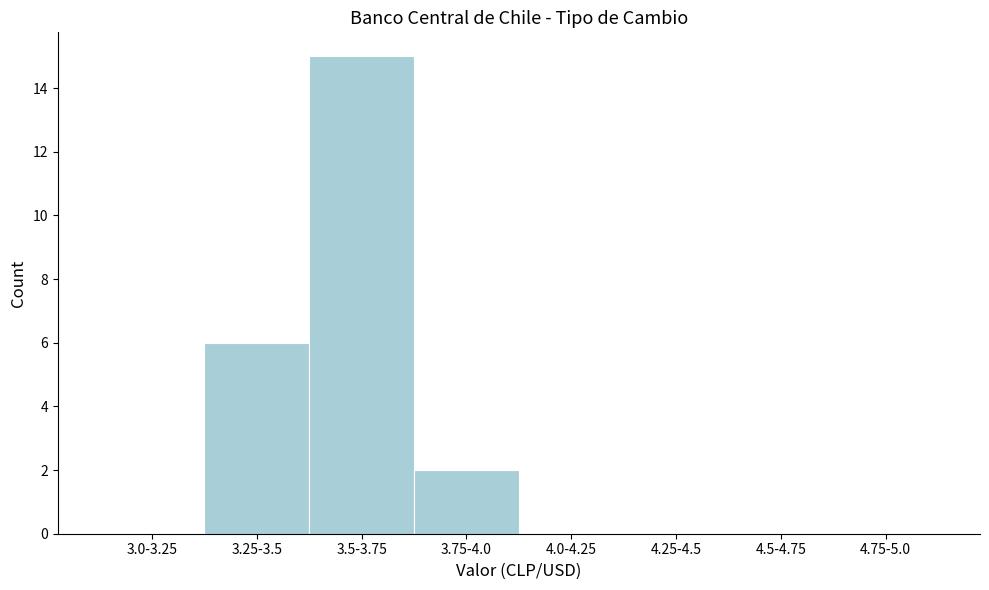

Reading right to left, extract all data points from this chart.

4.75-5.0=0	4.5-4.75=0	4.25-4.5=0	4.0-4.25=0	3.75-4.0=2	3.5-3.75=15	3.25-3.5=6	3.0-3.25=0